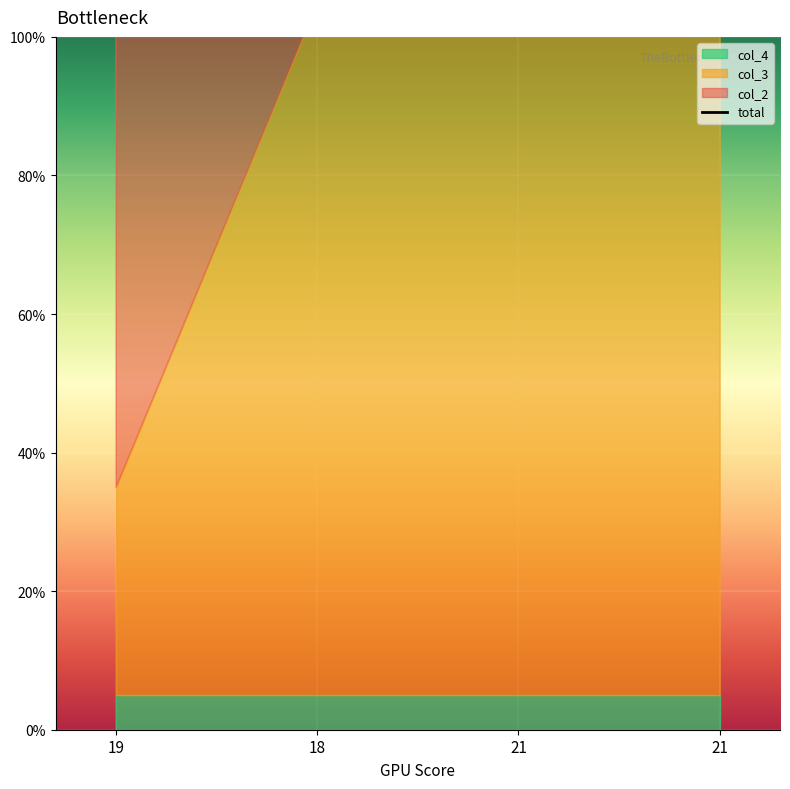

List the labels in order of value, largest first.

18, 21, 21, 19